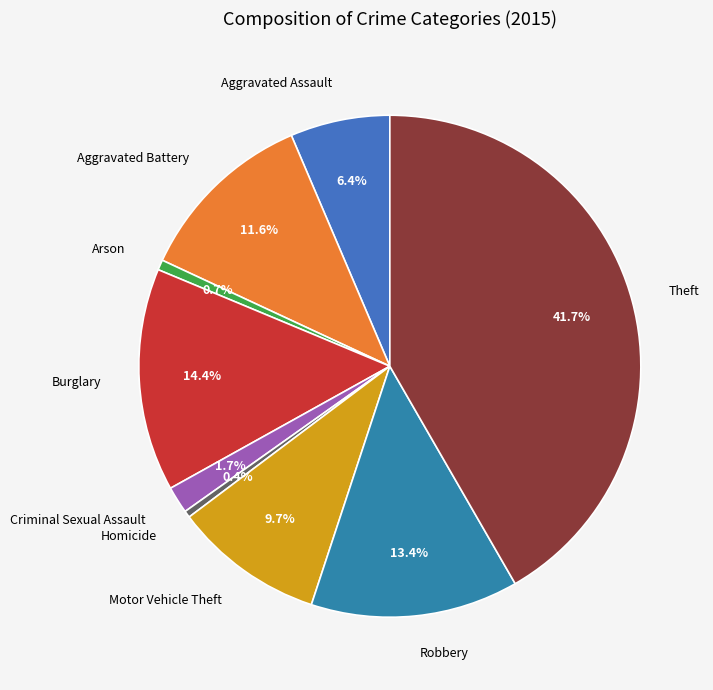

How many slices are in this pie chart?

9